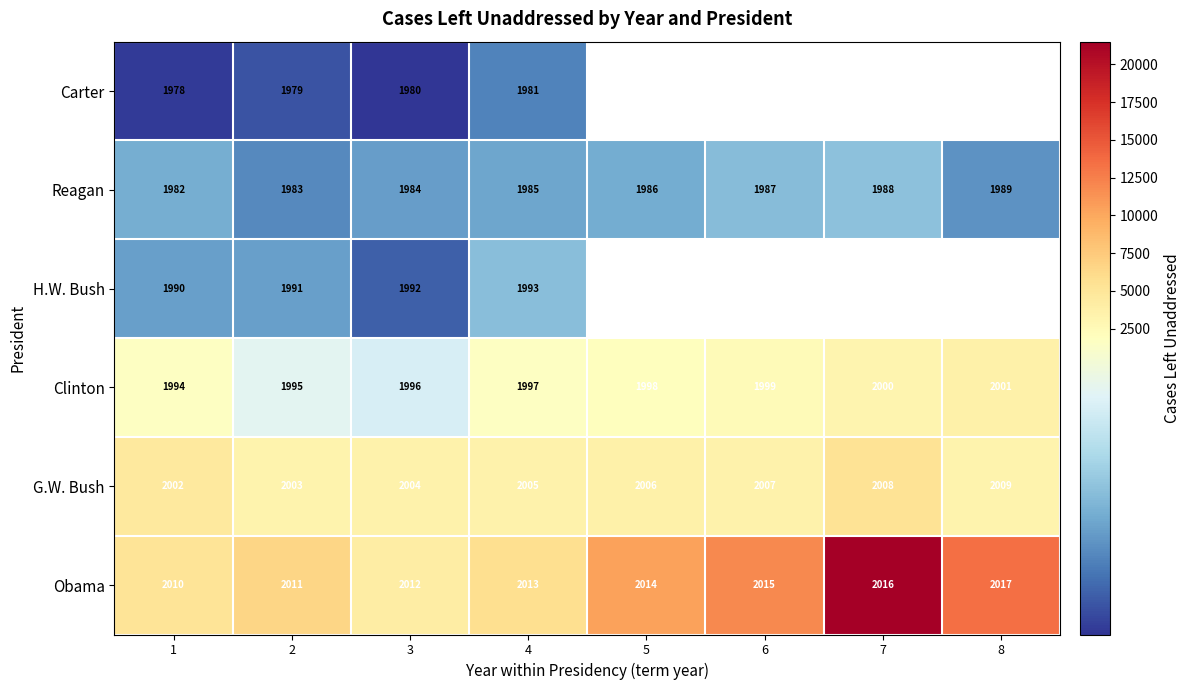

What is the sum of all Clinton values?

15980